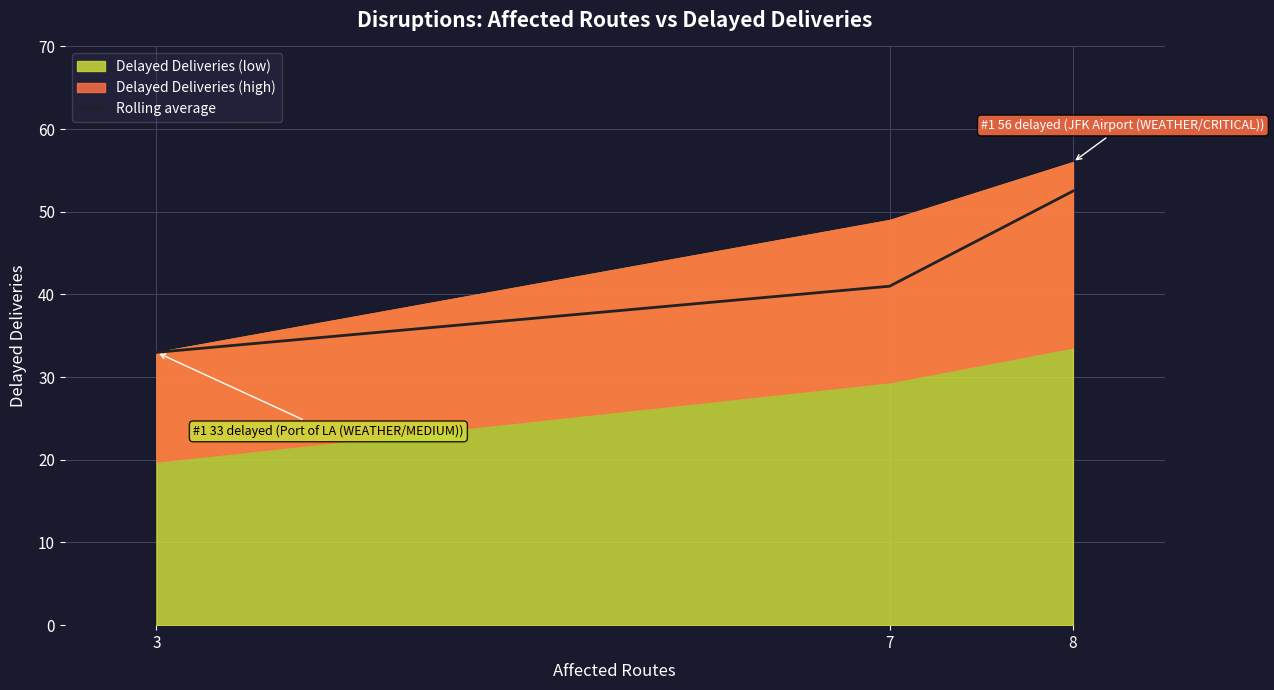

Reading right to left, list all the values displayed in this chart.

8=52.5	7=41.0	3=33.0